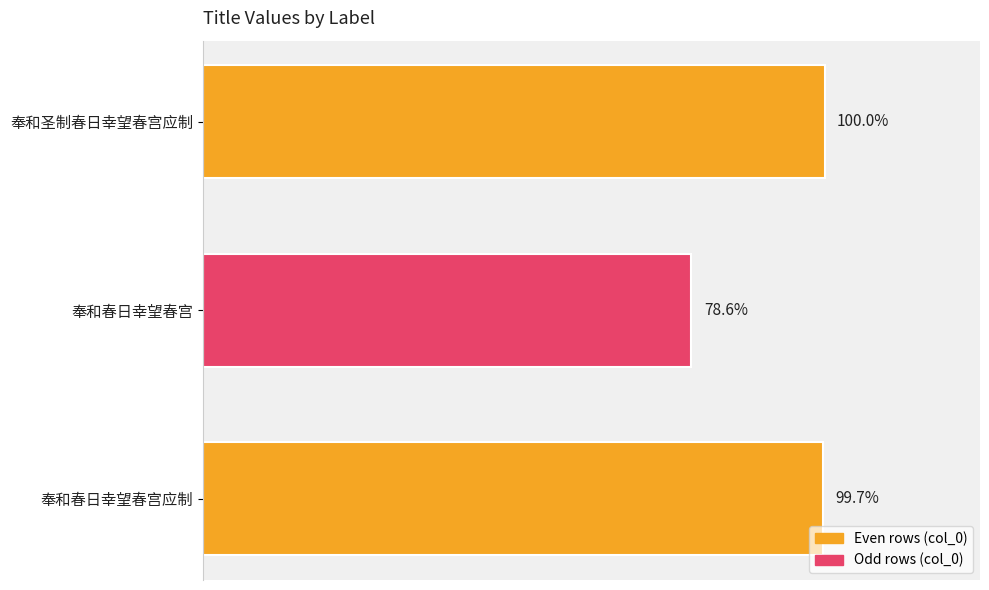

Are the bars horizontal?

Yes